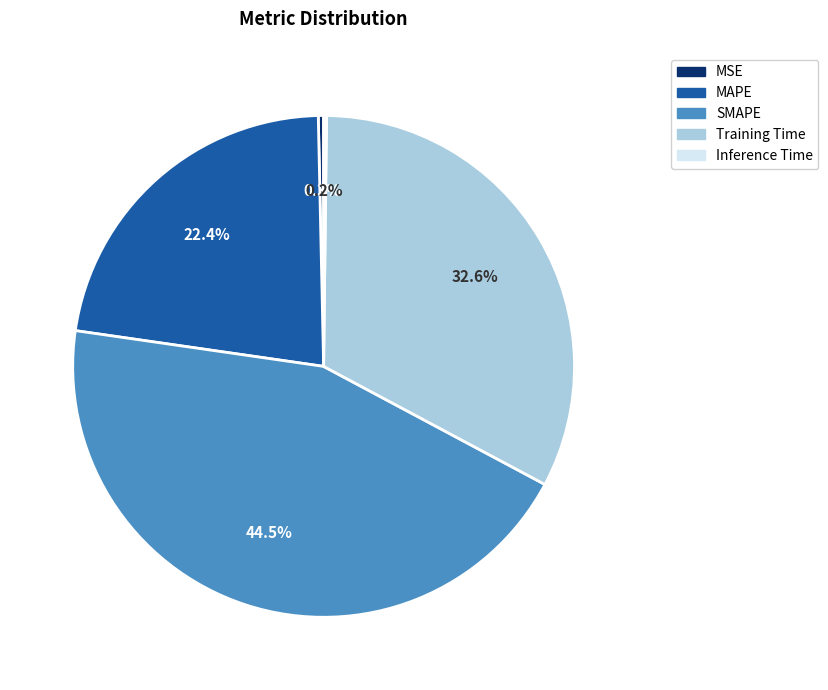

Is there a majority slice in this chart?

No